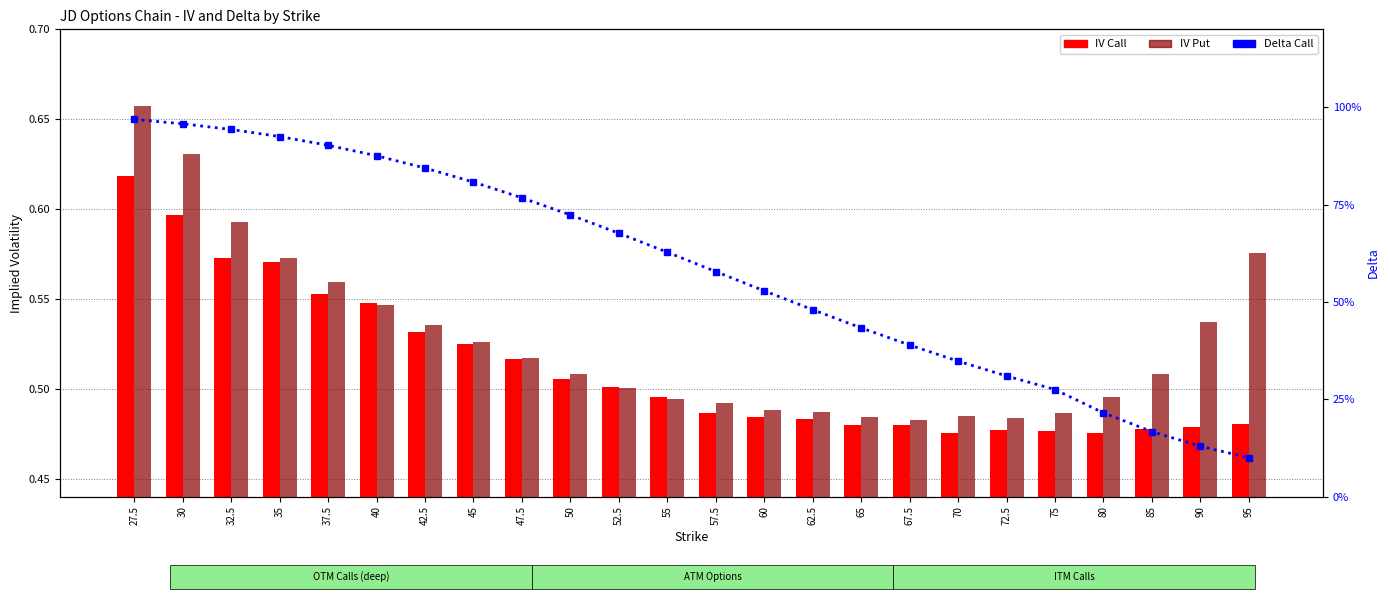

Where is IV Call nearest to the value 0?

70